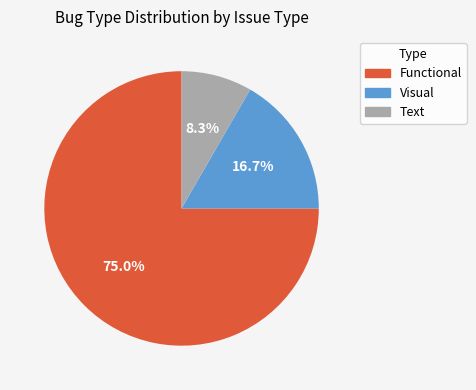

The Text slice represents 15% of the pie. True or false?

False